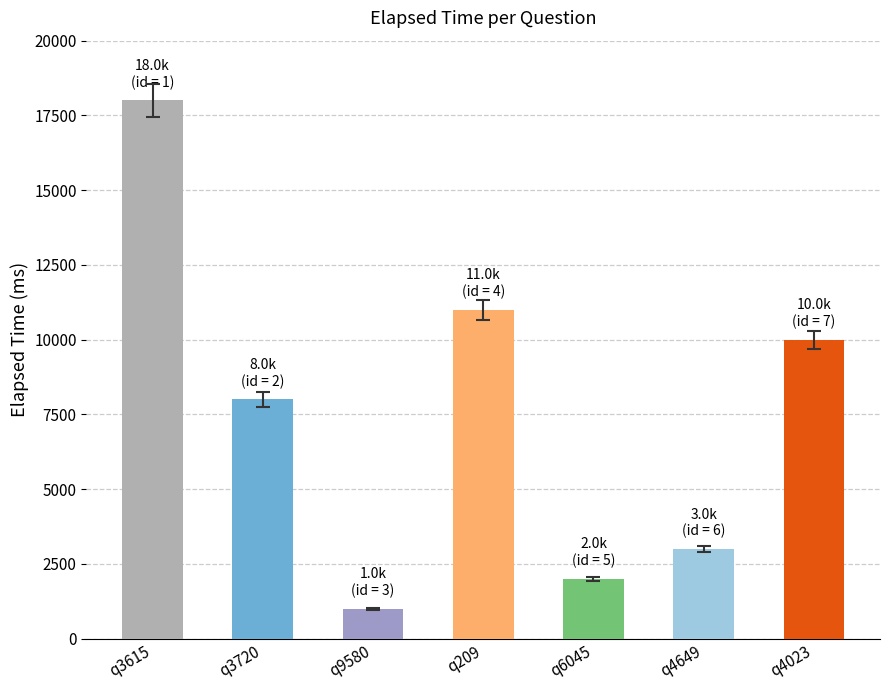

What is the difference between the maximum and minimum values?

17000